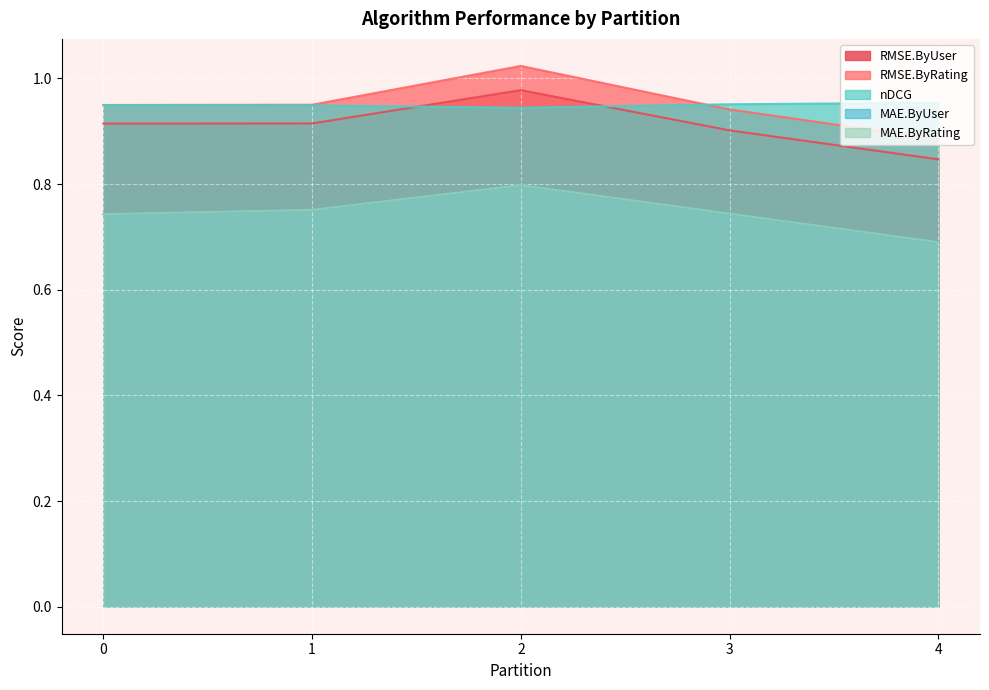

True or false: MAE.ByRating has more than 2 interior local peaks.

False